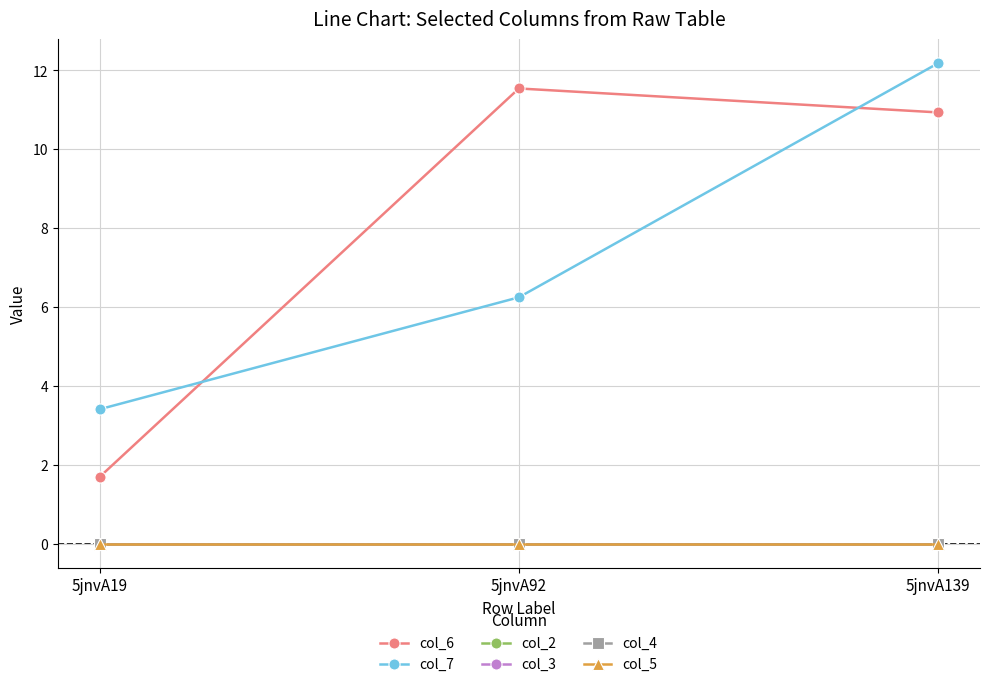

Is this an area chart (filled region under the line)?

No